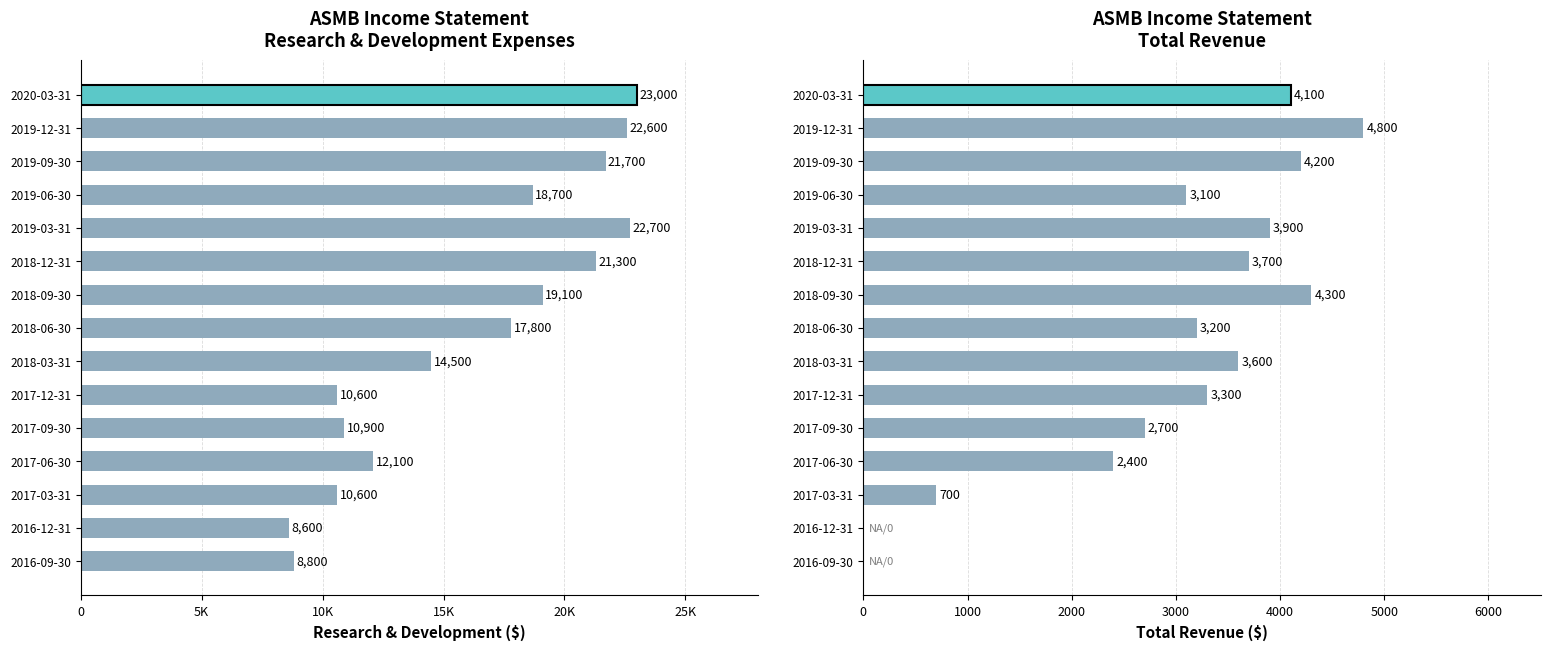

Where does the Research Development series first go above 17800?

2018-09-30